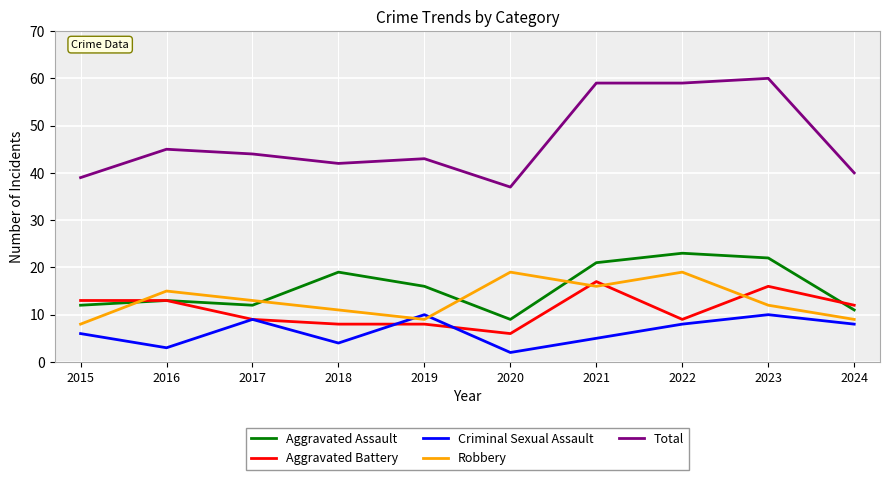

What is the maximum value for Criminal Sexual Assault?

10